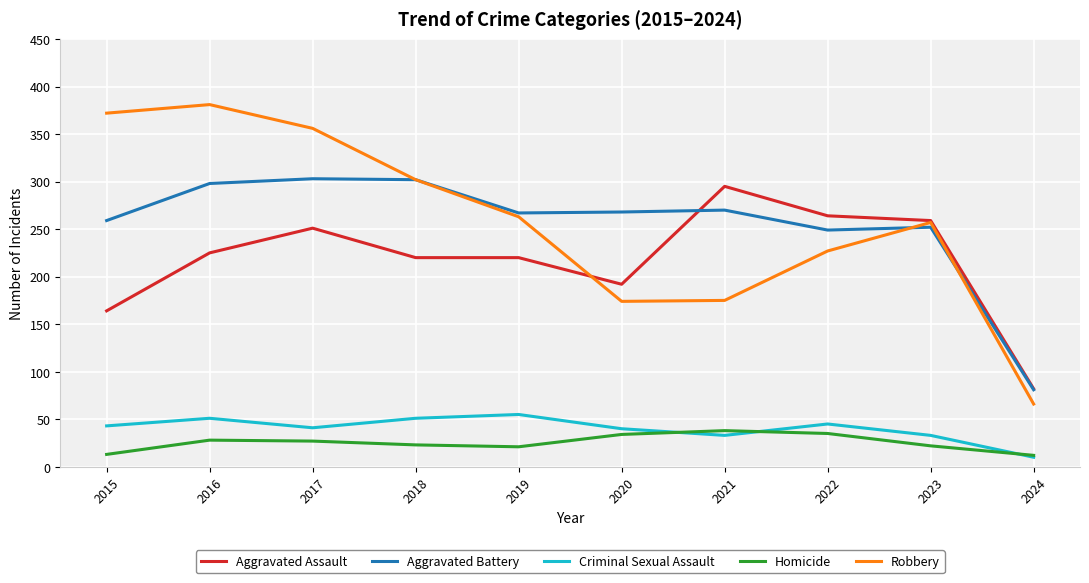

The value of Robbery at 2023 is 257. True or false?

True